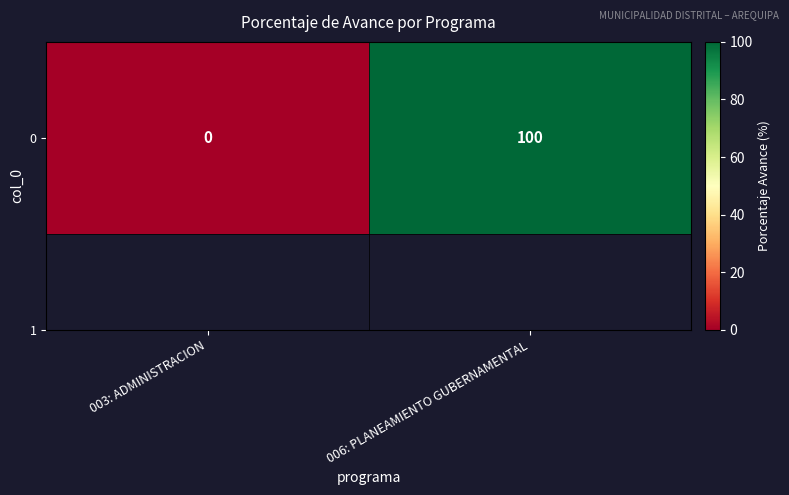

The chart shows a value of 0 at 003: ADMINISTRACION. True or false?

True